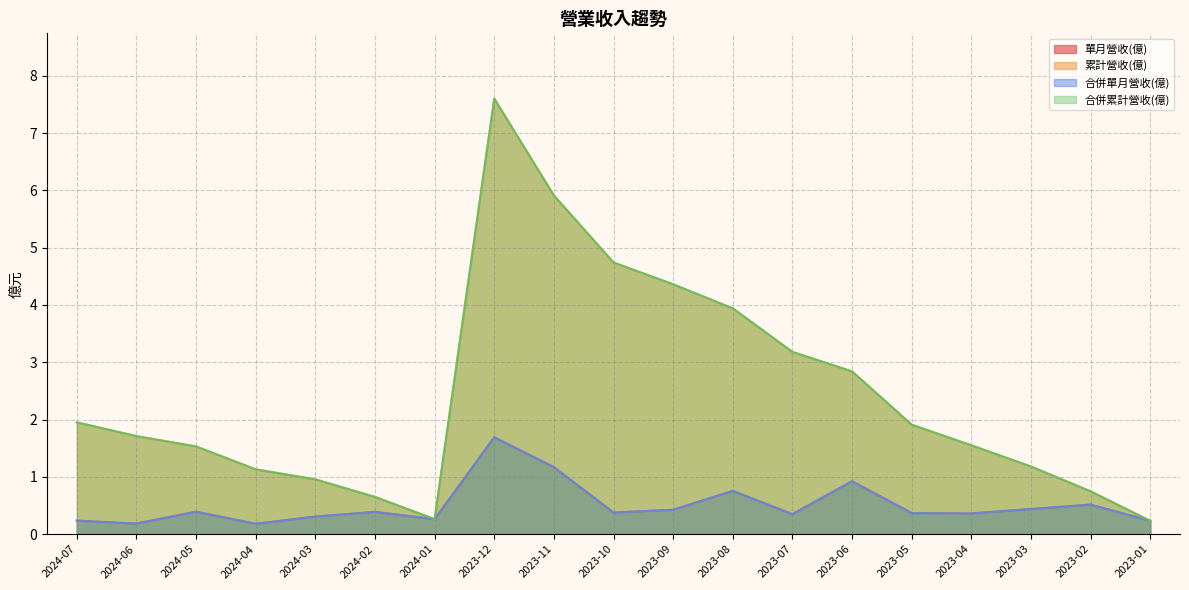

True or false: 合併累計營收(億) and 合併單月營收(億) cross at least once.

False